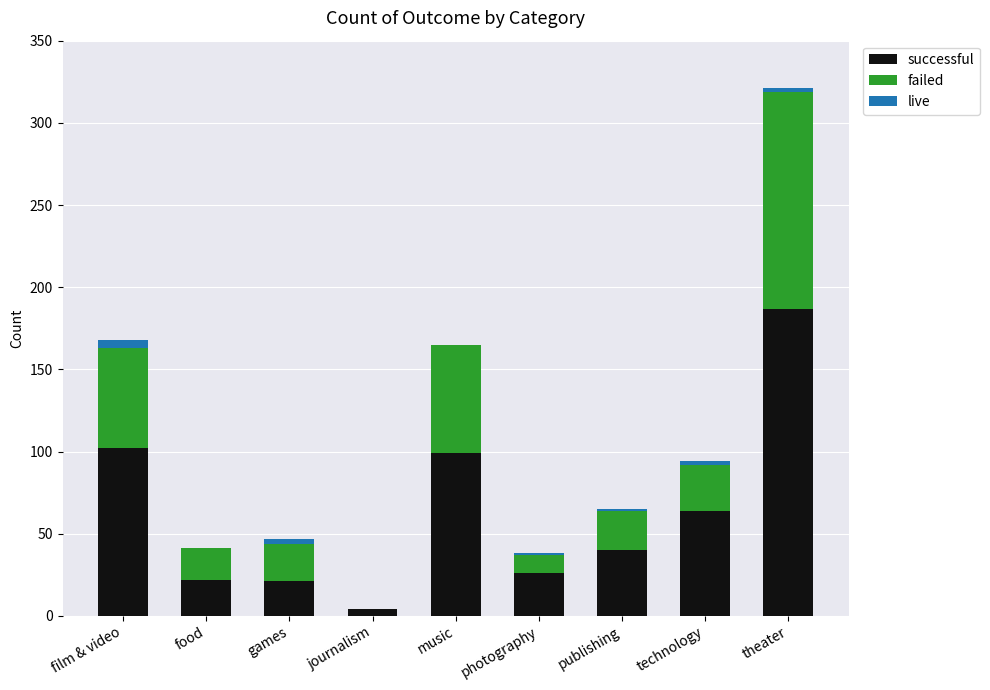

At which label does successful reach its peak?

theater